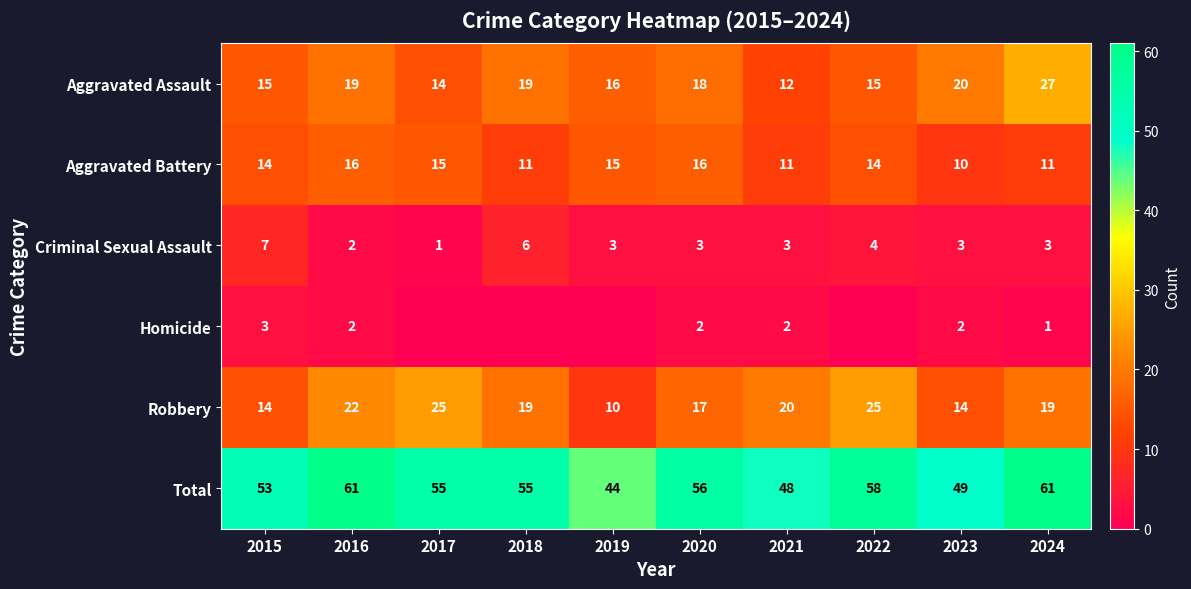

What is the difference between the maximum and minimum values in the Criminal Sexual Assault series?

6